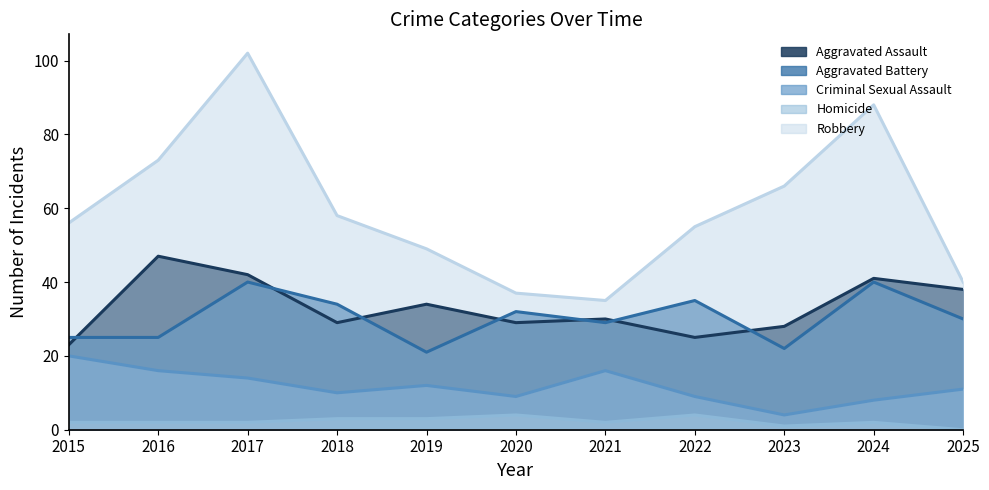

True or false: Aggravated Assault has a value of 46 at 2020.

False